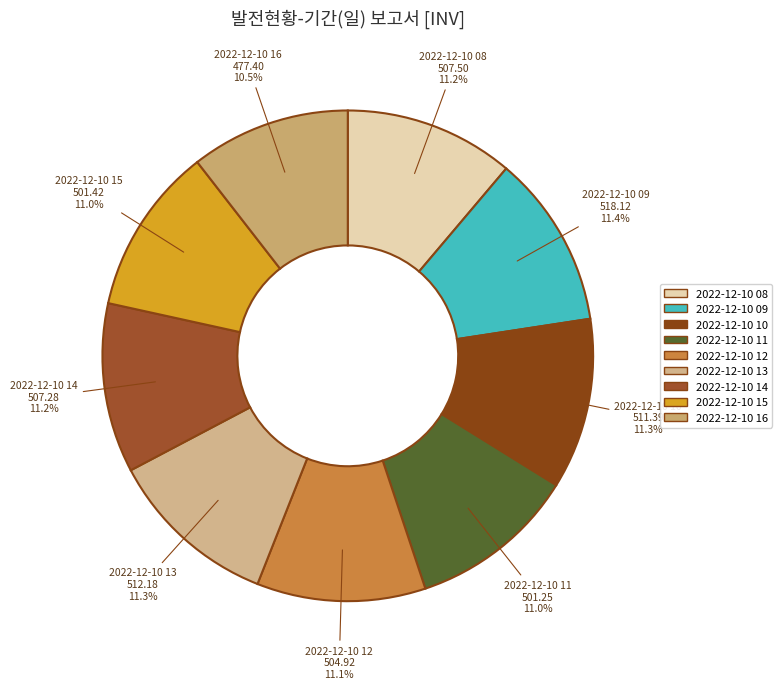

True or false: 2022-12-10 13 accounts for 23% of the total.

False